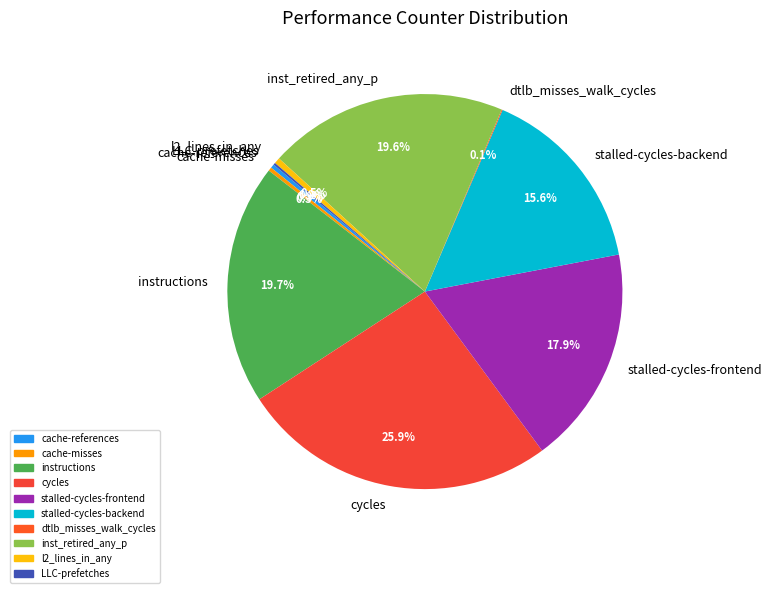

Which slice is the largest?

cycles